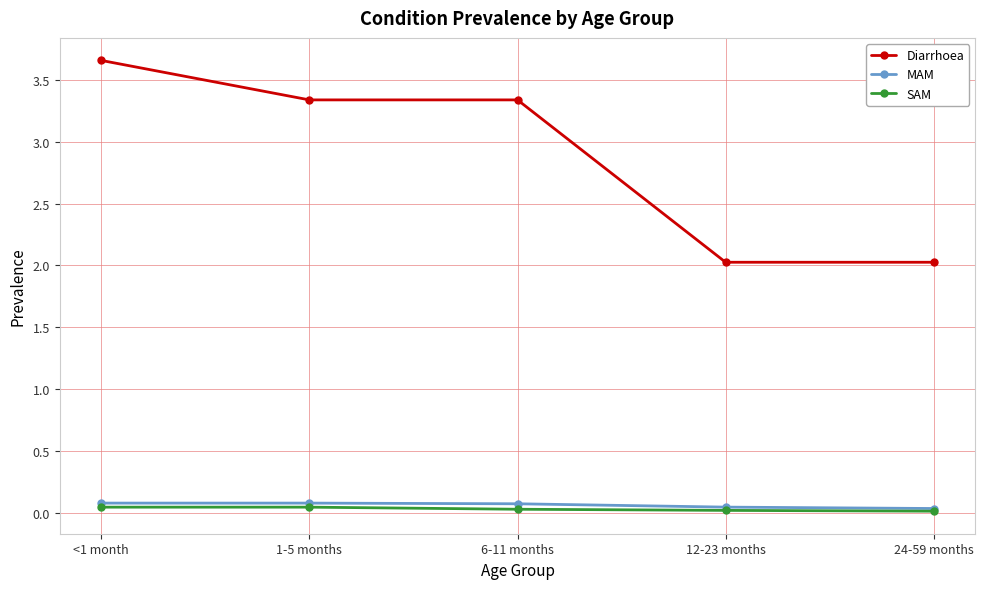

Which series has the largest range (max minus min)?

Diarrhoea